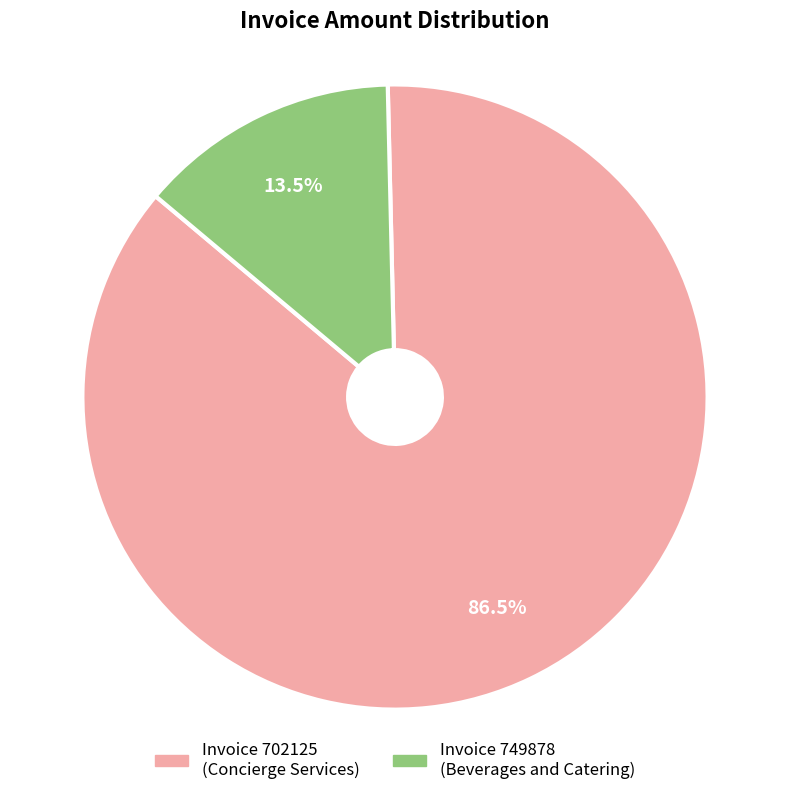

Does any single category account for the majority?

Yes